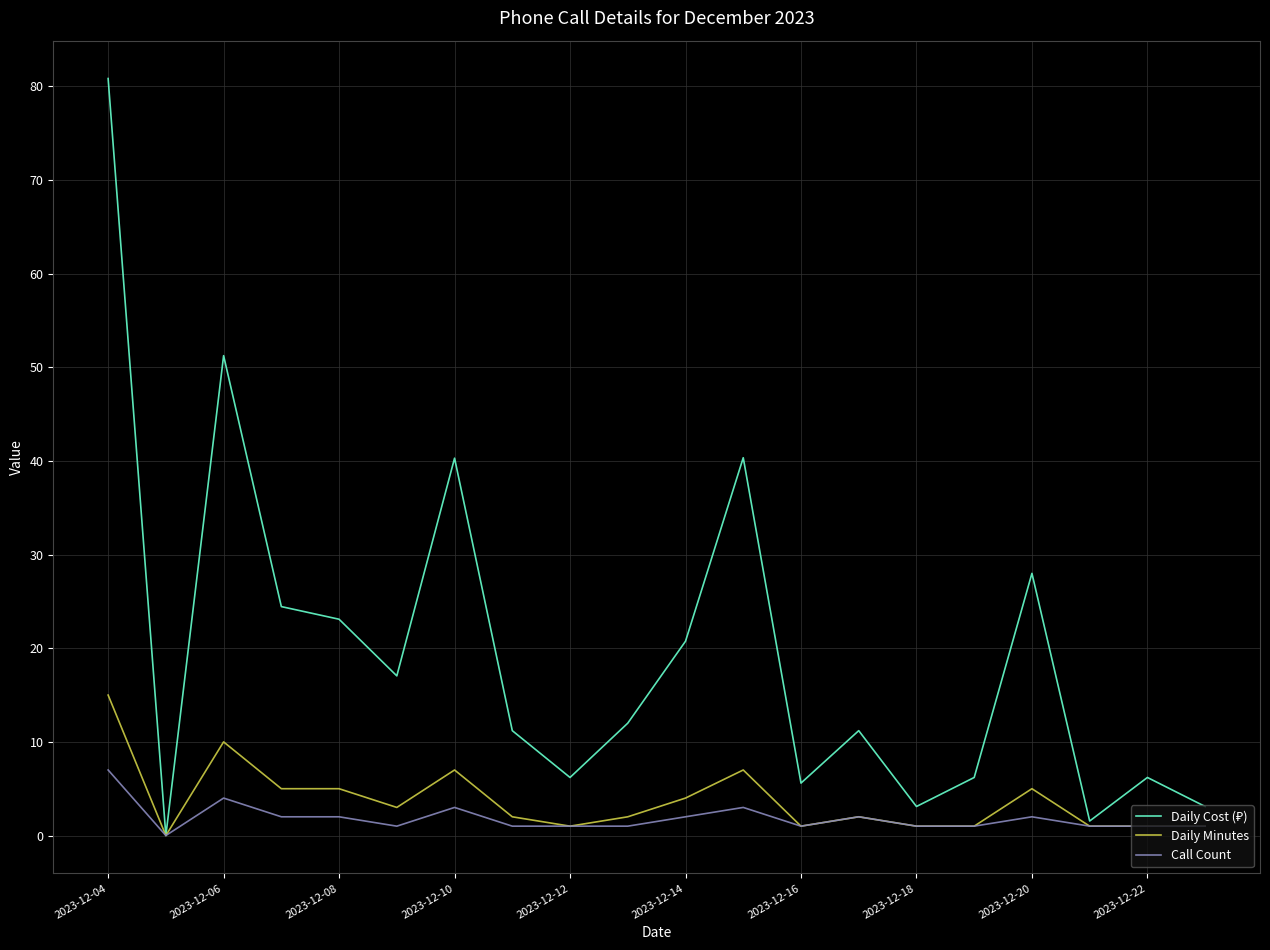

Does the chart display data point markers on the line(s)?

No